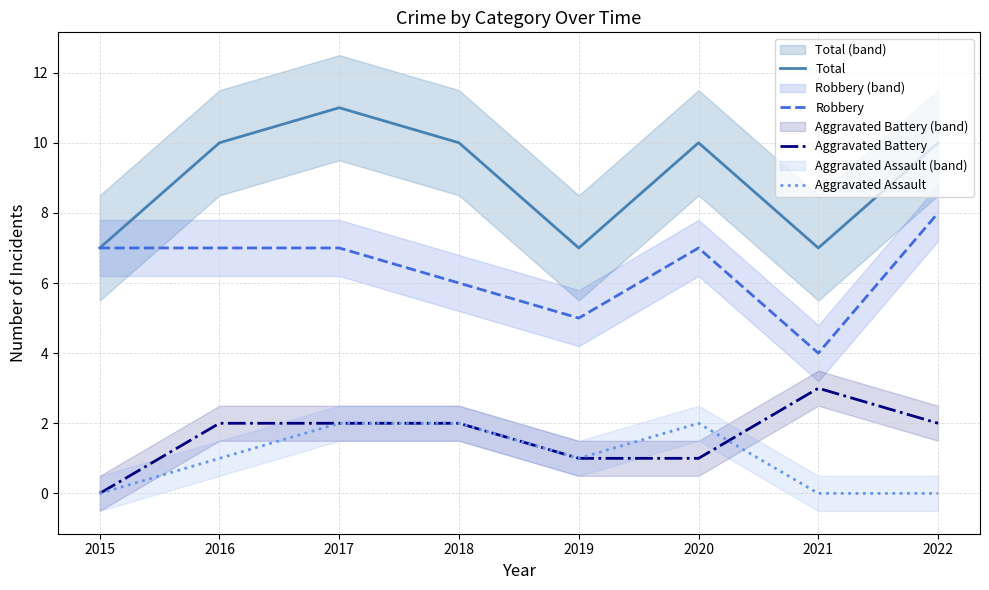

What is the average value of the Aggravated Assault series?

1